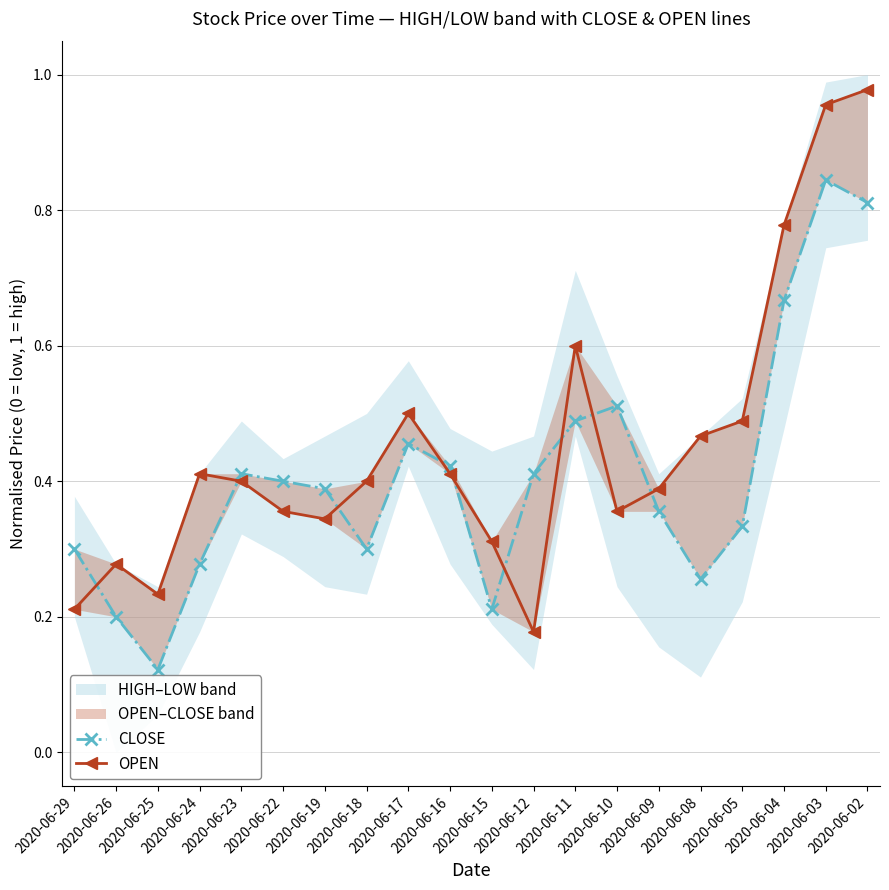

True or false: OPEN and CLOSE cross at least once.

True